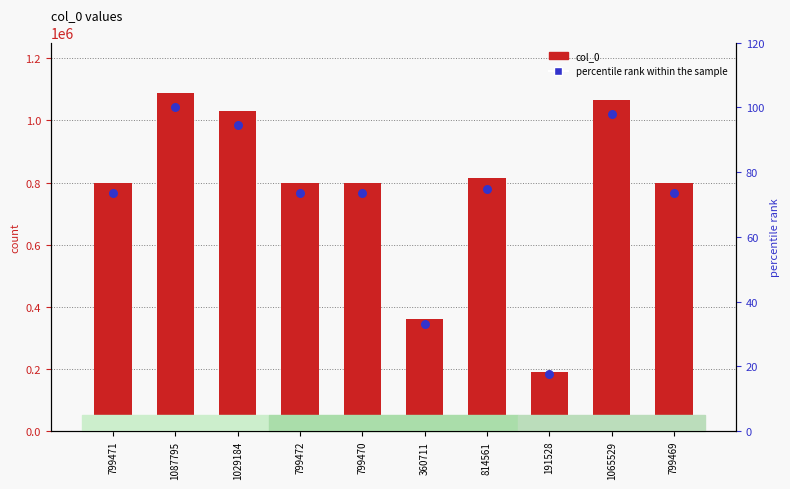

Which series has the largest Y range (max minus min)?

col_0